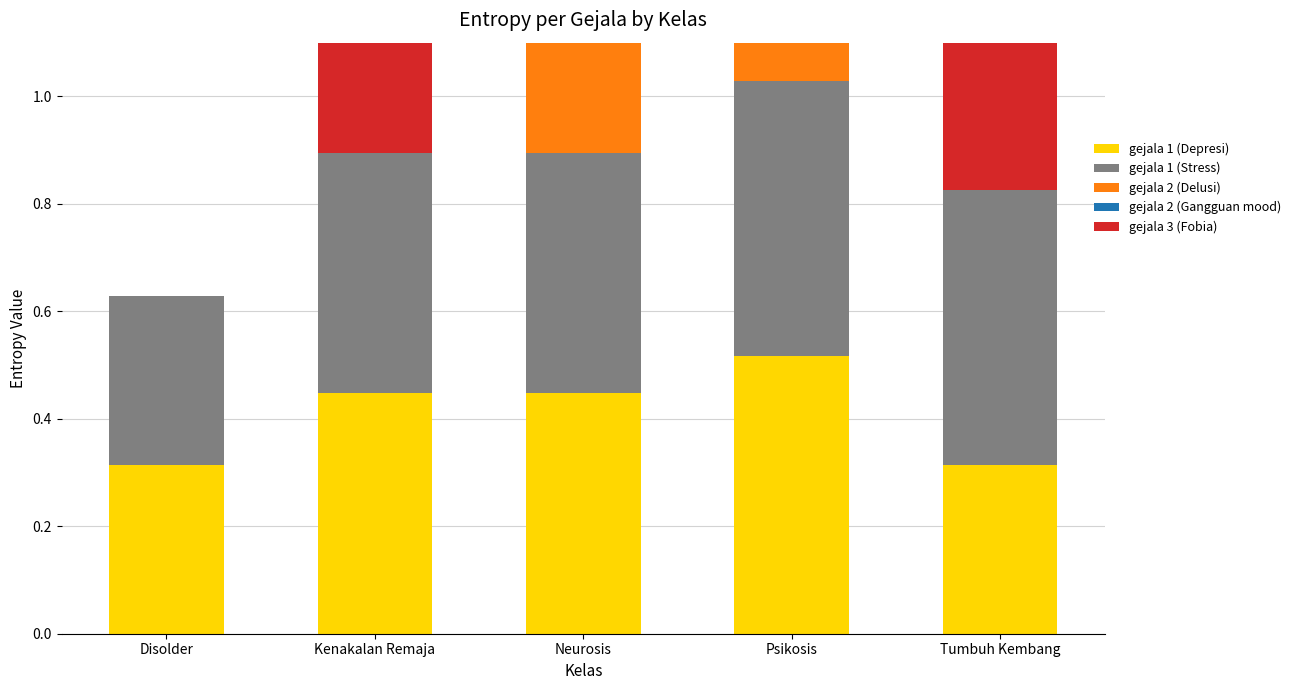

Rank the series at Psikosis from lowest to highest value.

gejala 2 (Delusi), gejala 2 (Gangguan mood), gejala 1 (Stress), gejala 3 (Fobia), gejala 1 (Depresi)